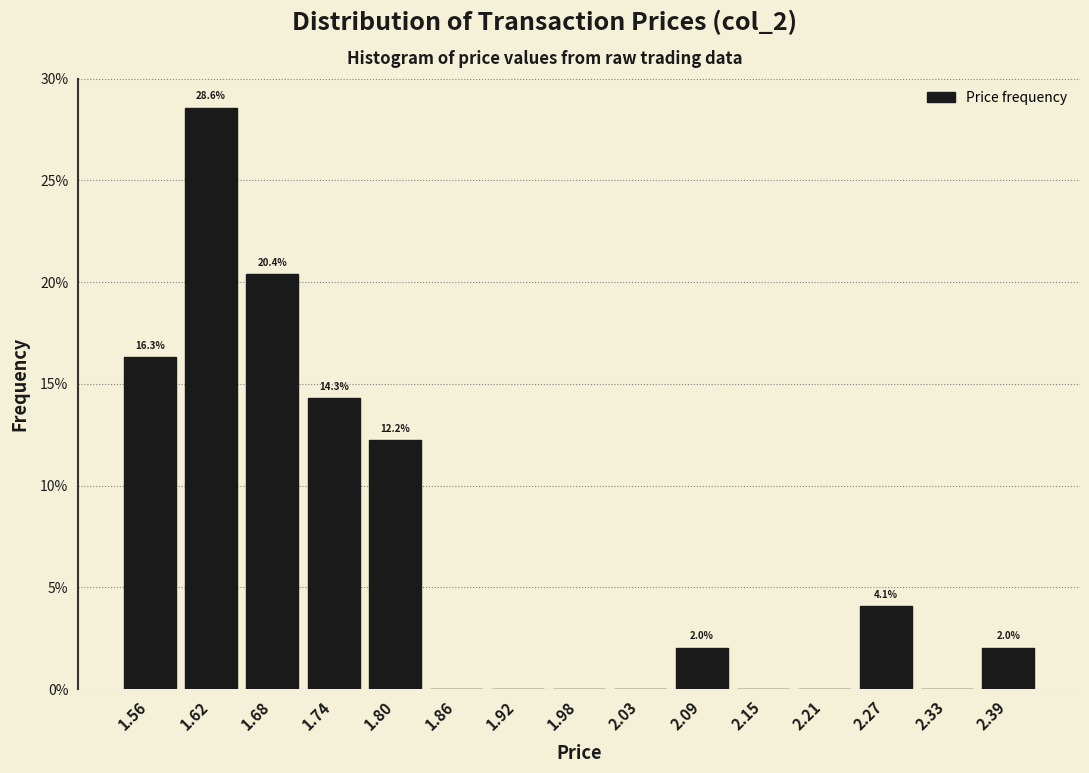

Over which range of the x-axis is the bar tallest?

1.59 to 1.65